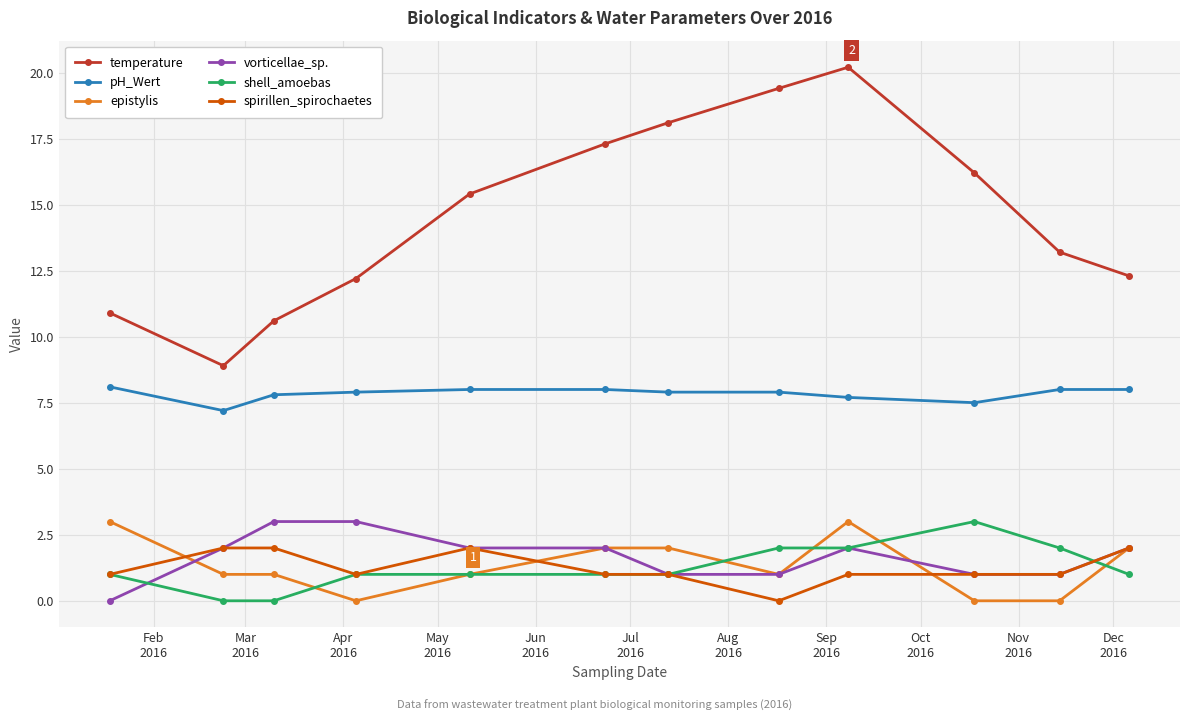

True or false: pH_Wert and vorticellae_sp. intersect in this chart.

False